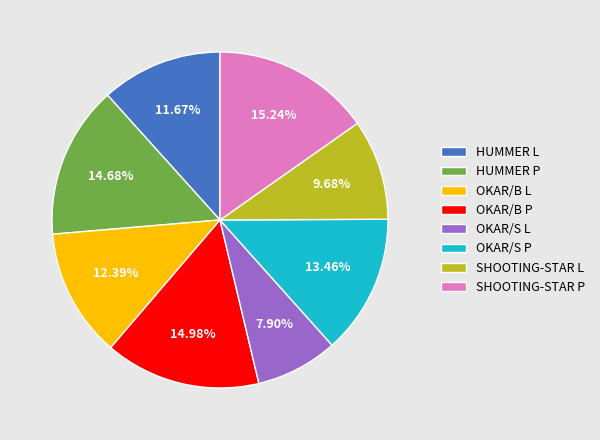

To the nearest percent, what is the difference between the OKAR/S P and OKAR/B P slice percentages?

2%